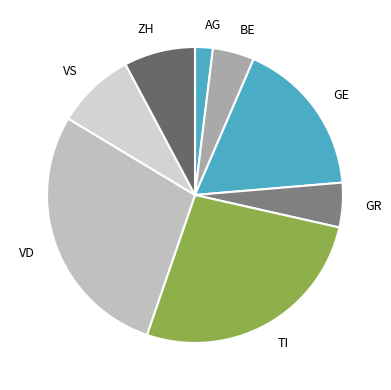

What is the smallest slice in the pie chart?

AG